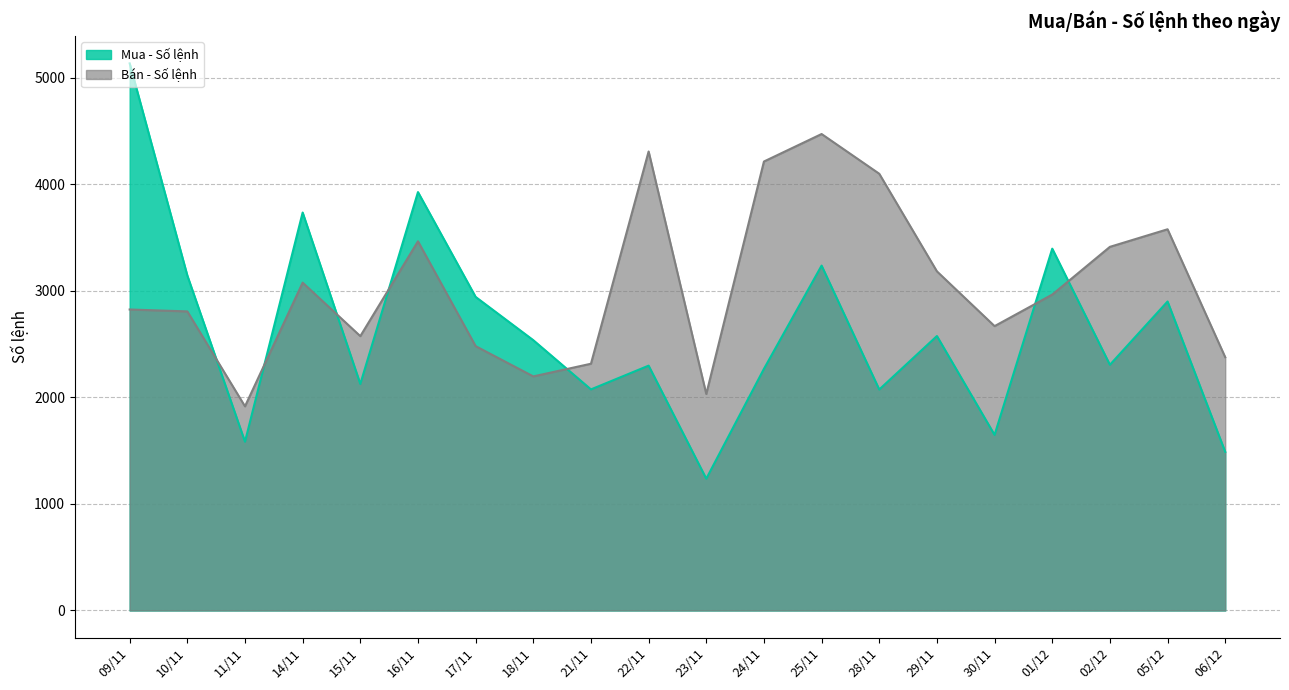

Does the chart have visible grid lines?

Yes